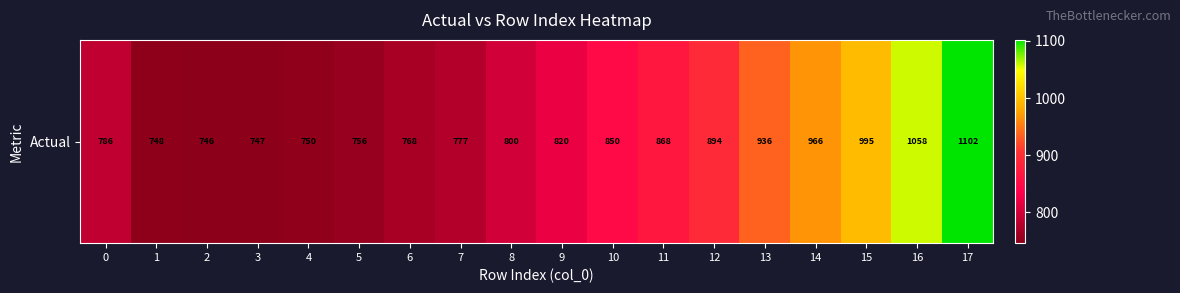

The value at 5 is 387.3. True or false?

False